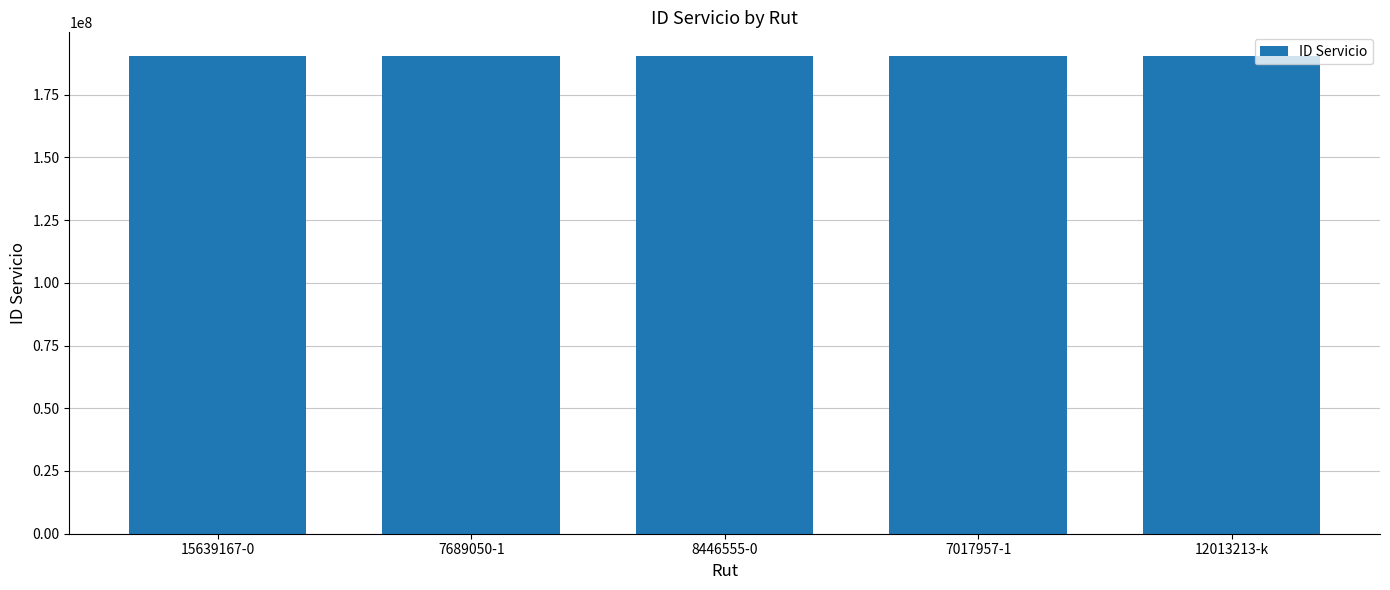

What is the average value?

190304508